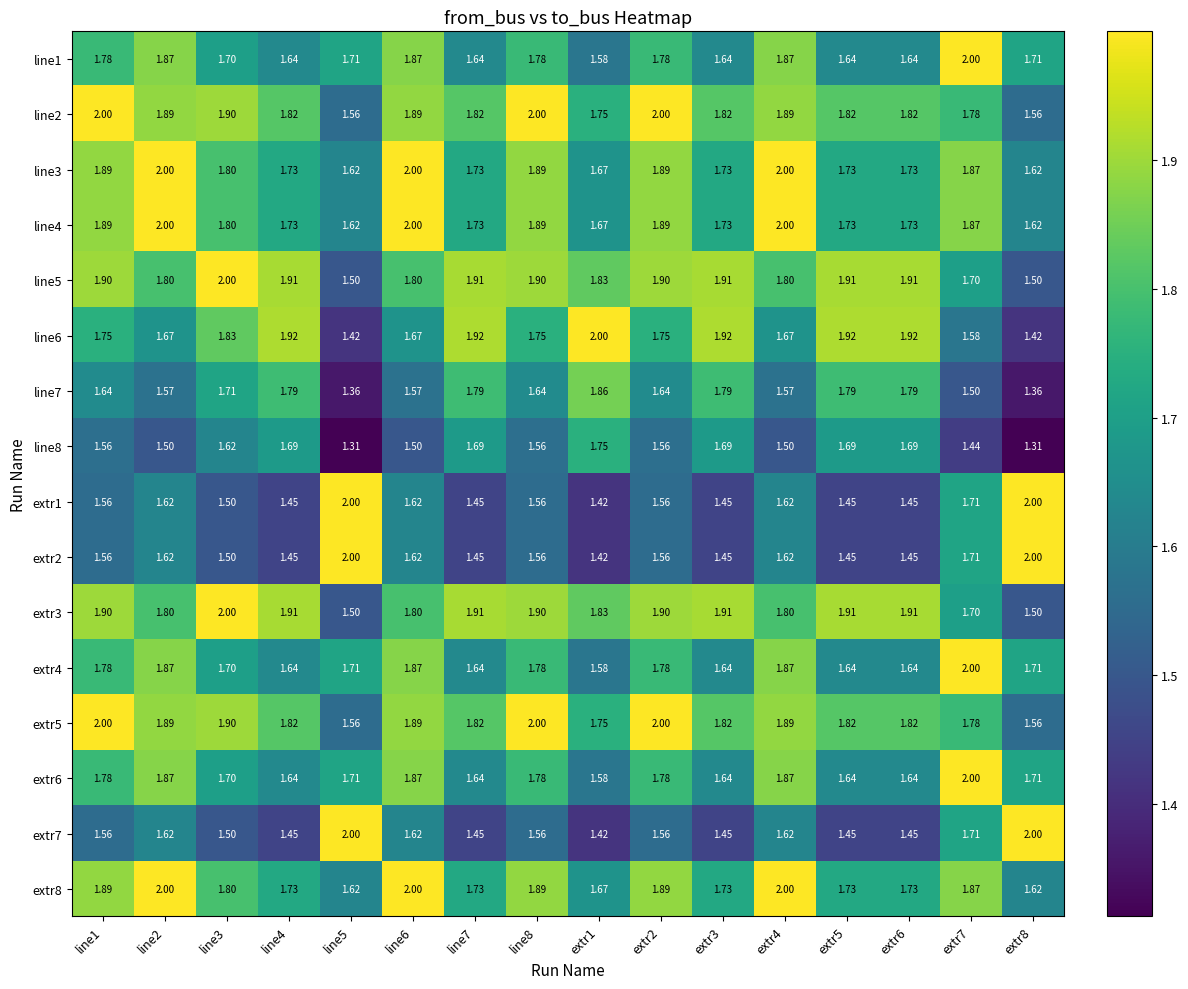

Is the value of line4 at extr3 greater than the value of line8 at line5?

Yes